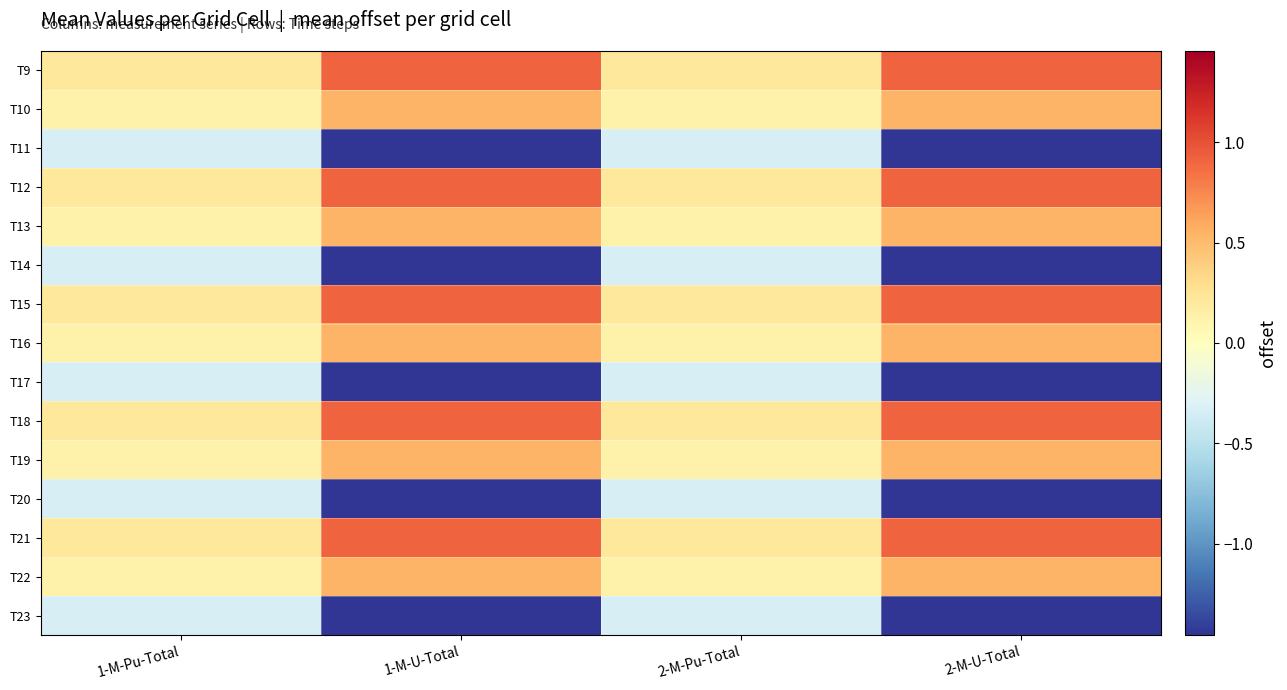

Reading left to right, extract all data points from this chart.

T9: 1-M-Pu-Total=0.2	1-M-U-Total=0.9	2-M-Pu-Total=0.2	2-M-U-Total=0.9
T10: 1-M-Pu-Total=0.1	1-M-U-Total=0.5	2-M-Pu-Total=0.1	2-M-U-Total=0.5
T11: 1-M-Pu-Total=-0.3	1-M-U-Total=-1.5	2-M-Pu-Total=-0.3	2-M-U-Total=-1.5
T12: 1-M-Pu-Total=0.2	1-M-U-Total=0.9	2-M-Pu-Total=0.2	2-M-U-Total=0.9
T13: 1-M-Pu-Total=0.1	1-M-U-Total=0.5	2-M-Pu-Total=0.1	2-M-U-Total=0.5
T14: 1-M-Pu-Total=-0.3	1-M-U-Total=-1.5	2-M-Pu-Total=-0.3	2-M-U-Total=-1.5
T15: 1-M-Pu-Total=0.2	1-M-U-Total=0.9	2-M-Pu-Total=0.2	2-M-U-Total=0.9
T16: 1-M-Pu-Total=0.1	1-M-U-Total=0.5	2-M-Pu-Total=0.1	2-M-U-Total=0.5
T17: 1-M-Pu-Total=-0.3	1-M-U-Total=-1.5	2-M-Pu-Total=-0.3	2-M-U-Total=-1.5
T18: 1-M-Pu-Total=0.2	1-M-U-Total=0.9	2-M-Pu-Total=0.2	2-M-U-Total=0.9
T19: 1-M-Pu-Total=0.1	1-M-U-Total=0.5	2-M-Pu-Total=0.1	2-M-U-Total=0.5
T20: 1-M-Pu-Total=-0.3	1-M-U-Total=-1.5	2-M-Pu-Total=-0.3	2-M-U-Total=-1.5
T21: 1-M-Pu-Total=0.2	1-M-U-Total=0.9	2-M-Pu-Total=0.2	2-M-U-Total=0.9
T22: 1-M-Pu-Total=0.1	1-M-U-Total=0.5	2-M-Pu-Total=0.1	2-M-U-Total=0.5
T23: 1-M-Pu-Total=-0.3	1-M-U-Total=-1.5	2-M-Pu-Total=-0.3	2-M-U-Total=-1.5